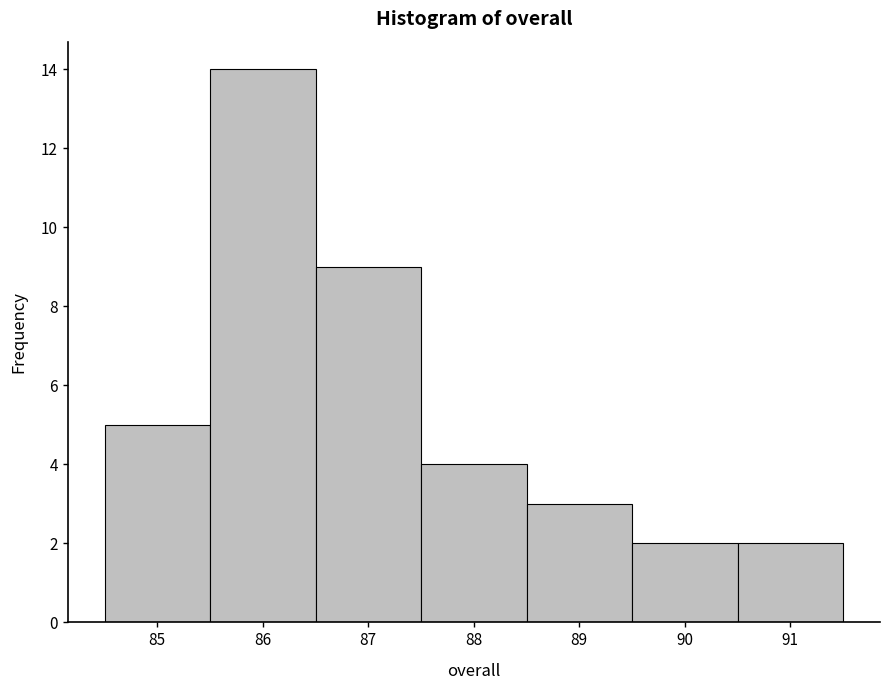

Reading left to right, list every bar in this chart as the range it spans on the x-axis followed by its height. The values are not printed on the chart, so give them approximately, as read against the axis.

84.5 to 85.5: 5
85.5 to 86.5: 14
86.5 to 87.5: 9
87.5 to 88.5: 4
88.5 to 89.5: 3
89.5 to 90.5: 2
90.5 to 91.5: 2